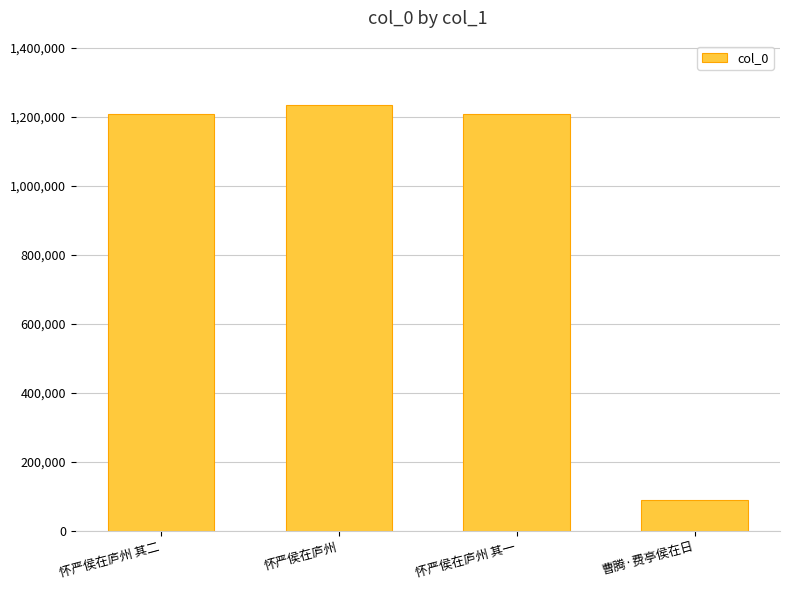

What is the label of the 4th bar from the left?

曹腾·费亭侯在日